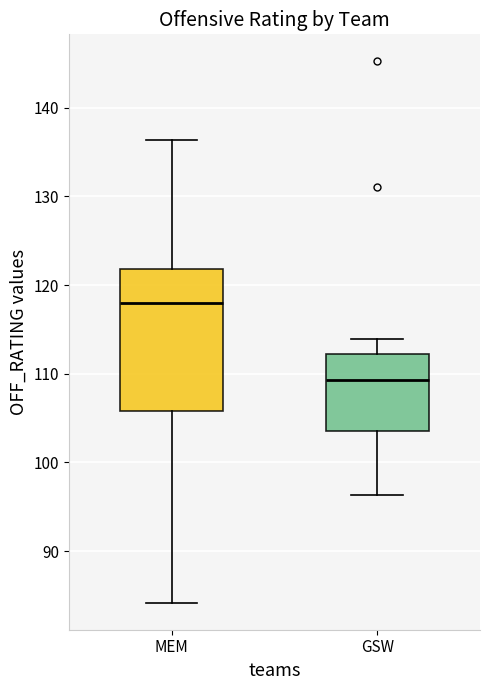

Where does the upper whisker of the box for GSW end on the y-axis? The values are not printed on the chart, so give them approximately, as read against the axis.

114